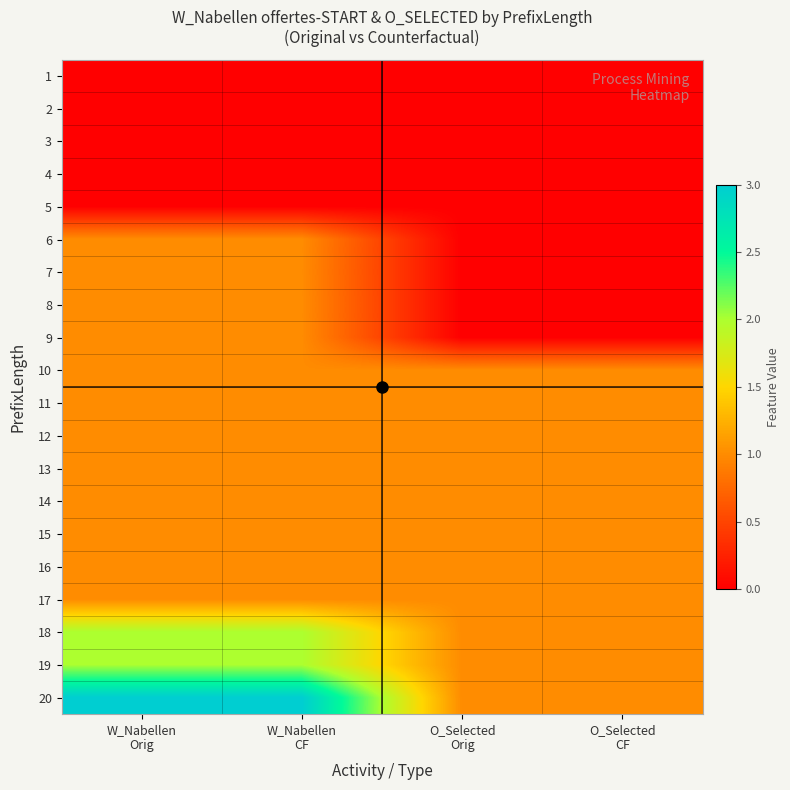

At which category is the sum across all series the highest?

W_Nabellen
Orig